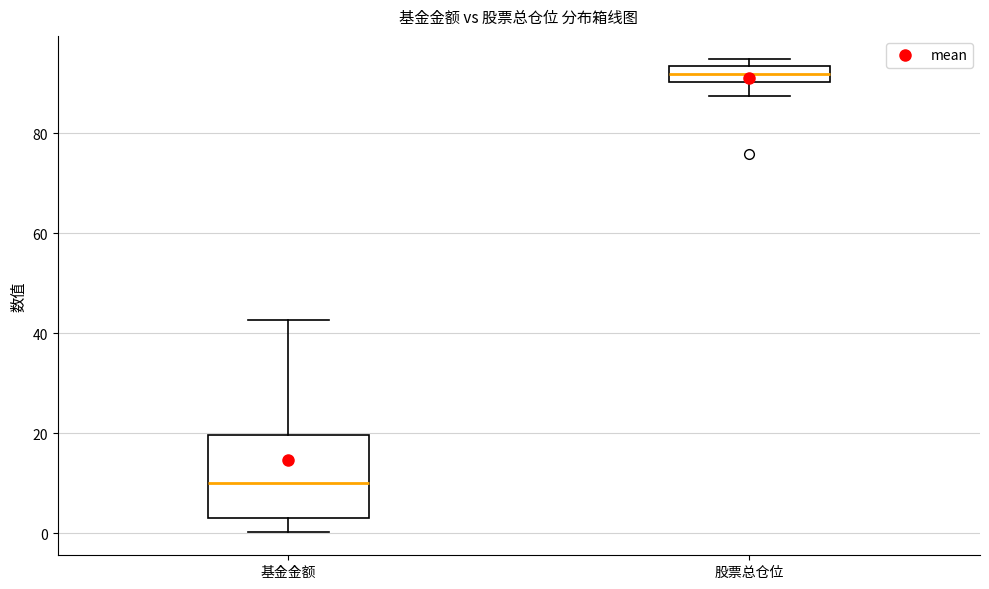

Where does the lower whisker of the box for 股票总仓位 end on the y-axis? The values are not printed on the chart, so give them approximately, as read against the axis.

88